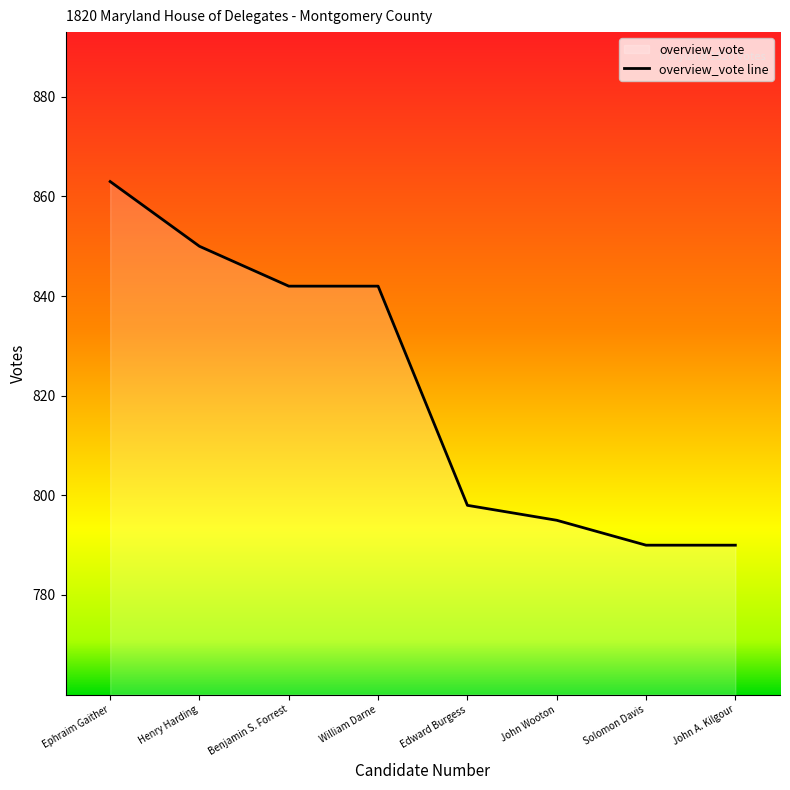

True or false: the data has more than 2 interior local peaks.

False